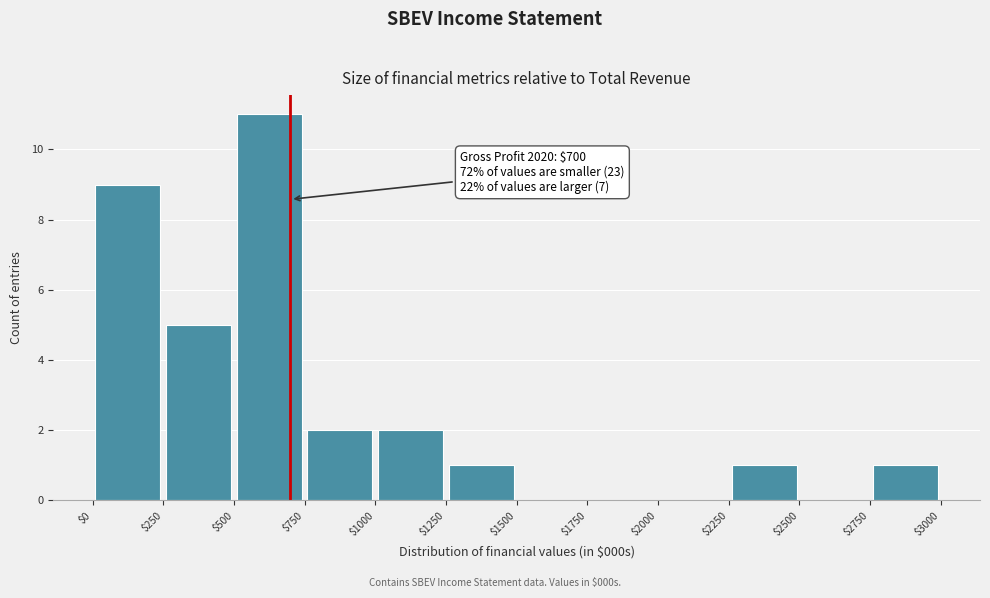

Which range on the x-axis has the tallest bar?

$500 to $750